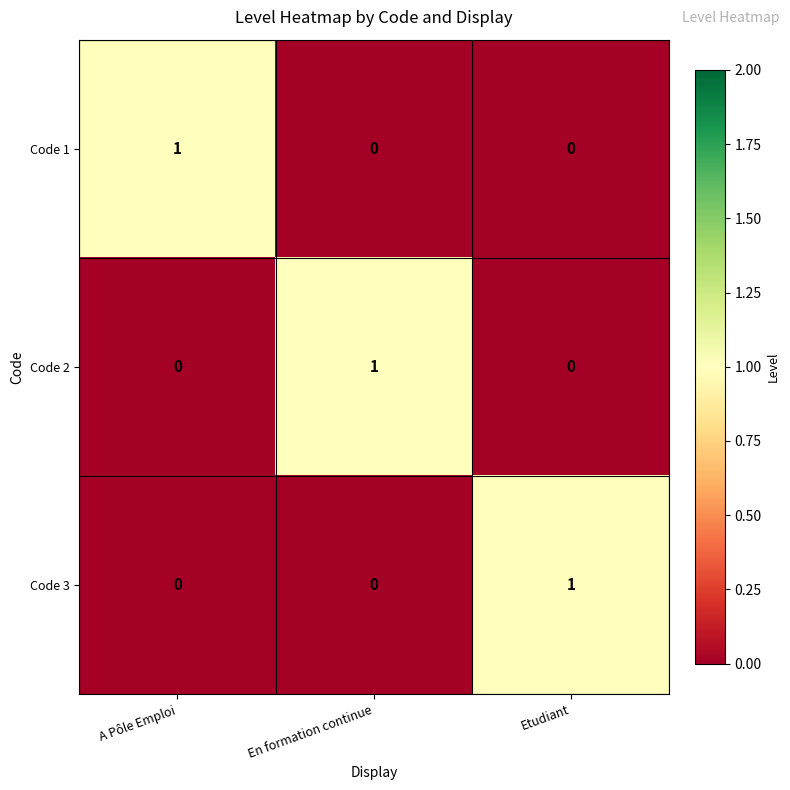

Reading left to right, extract all data points from this chart.

Code 1: A Pôle Emploi=1	En formation continue=0	Etudiant=0
Code 2: A Pôle Emploi=0	En formation continue=1	Etudiant=0
Code 3: A Pôle Emploi=0	En formation continue=0	Etudiant=1